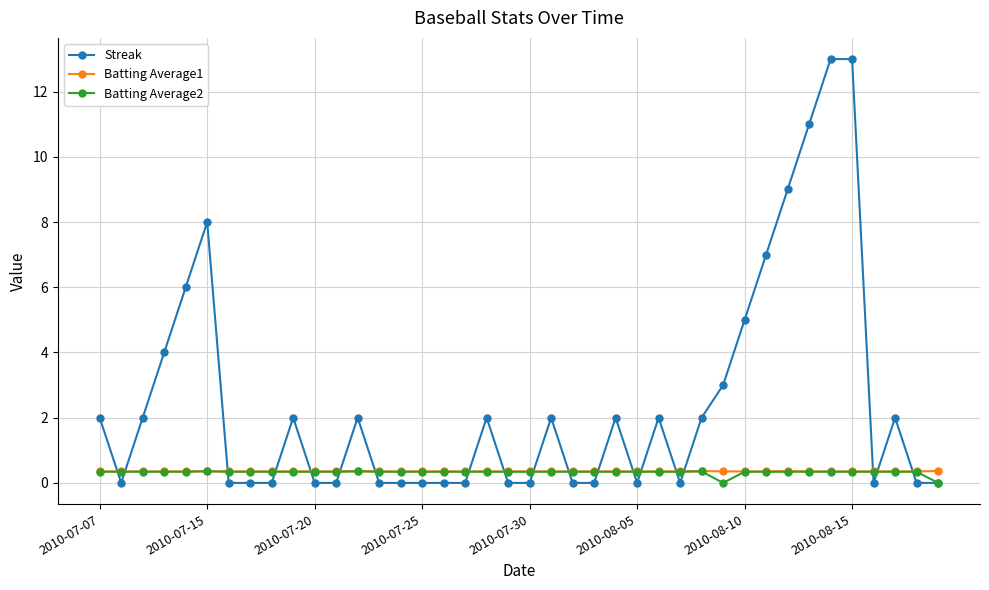

Which series has the widest spread of values?

Streak